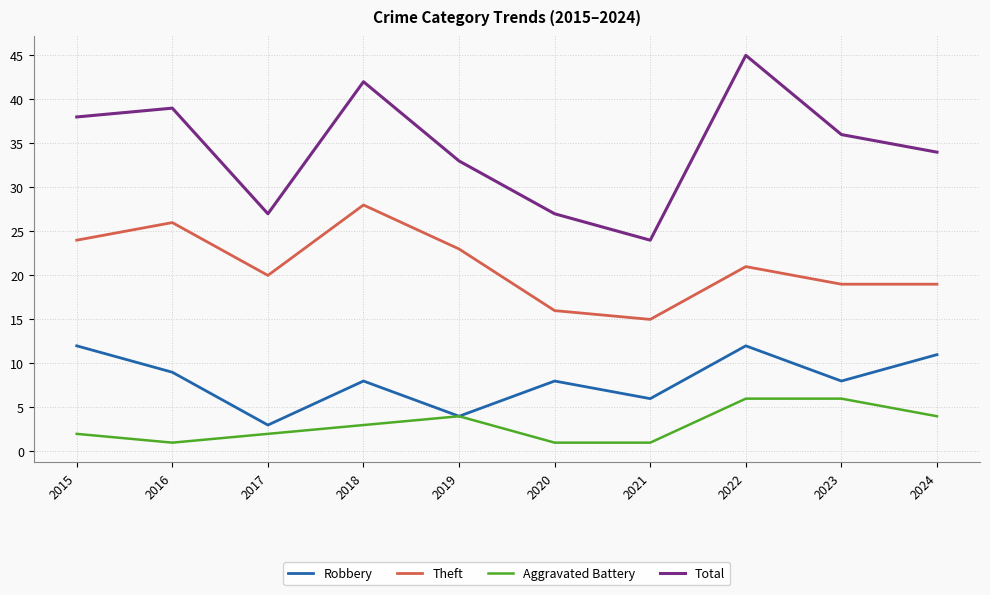

True or false: Robbery has more than 0 interior local peaks.

True